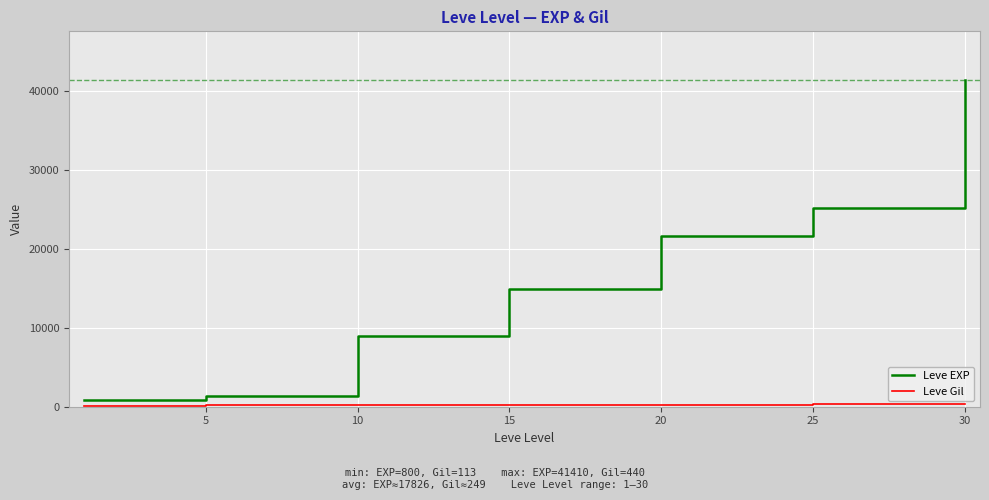

How many distinct data groups are displayed?

2